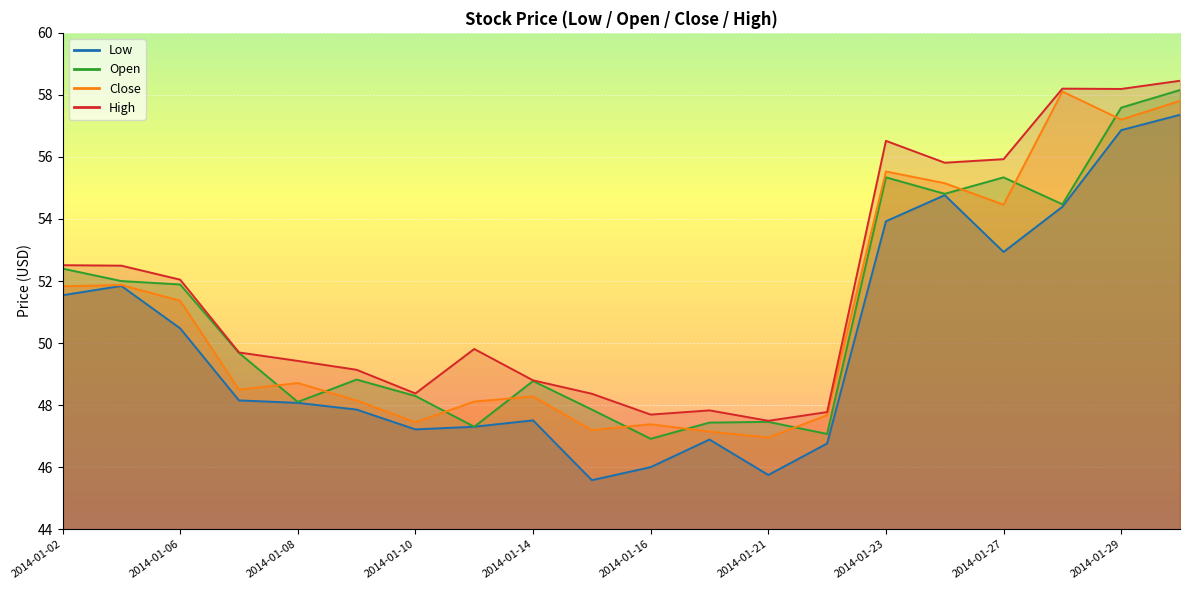

Rank the series at 2014-01-13 from lowest to highest value.

Low, Open, Close, High